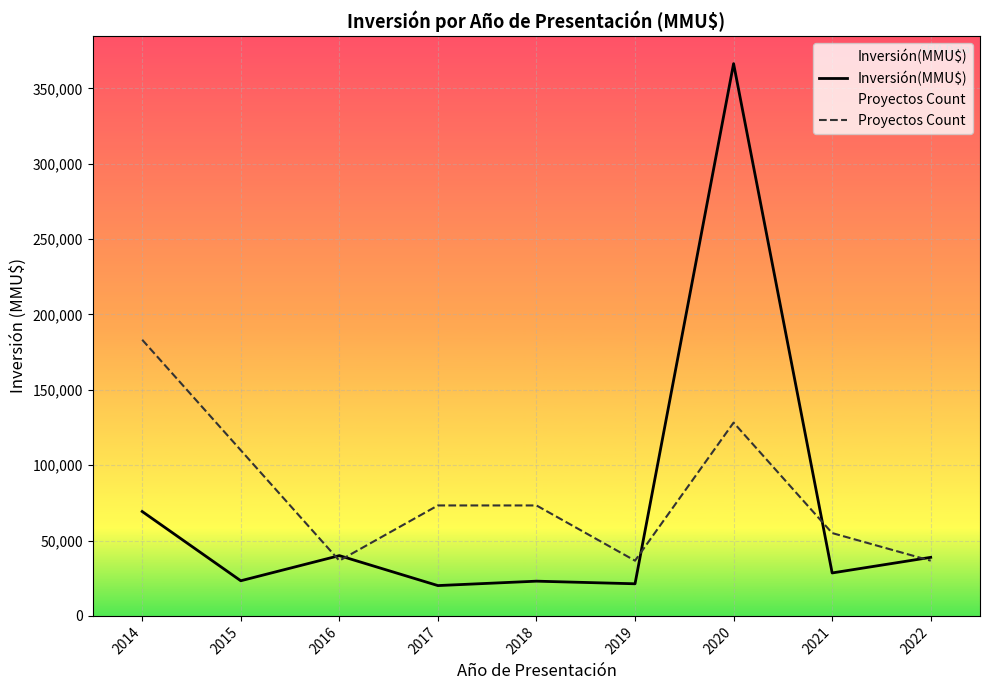

Count the number of data series in this chart.

2